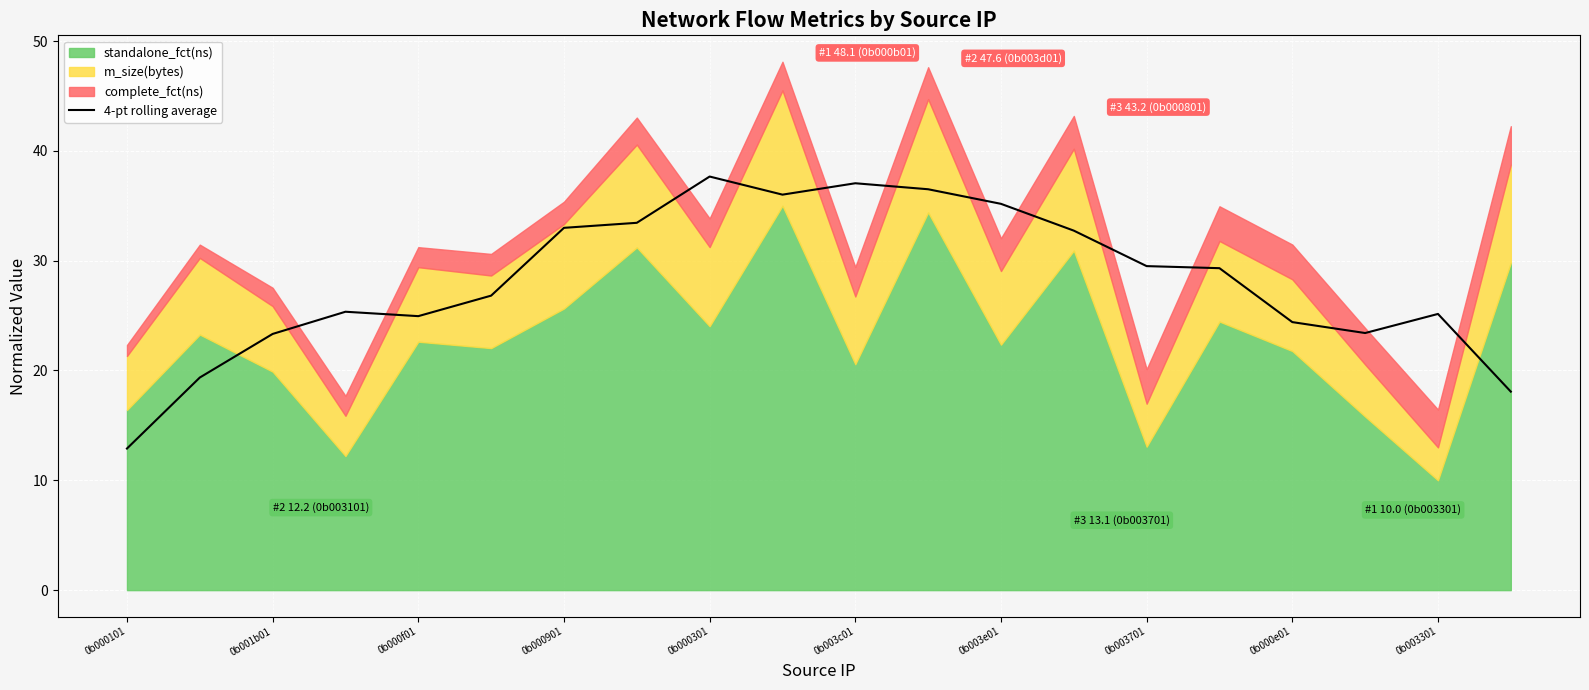

The value of 4-pt rolling average at 0b000101 is 12.9. True or false?

True